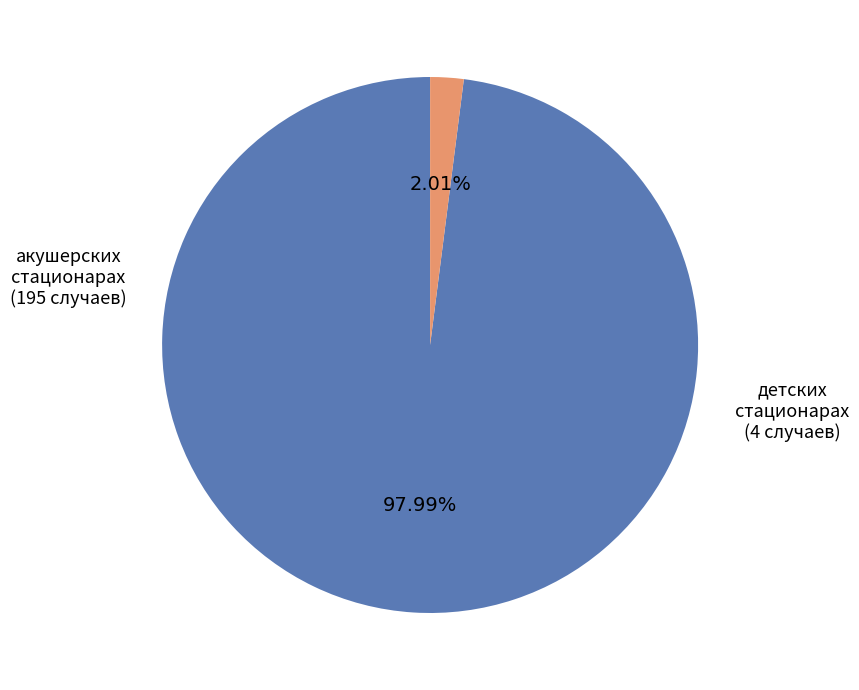

How many slices are in this pie chart?

2